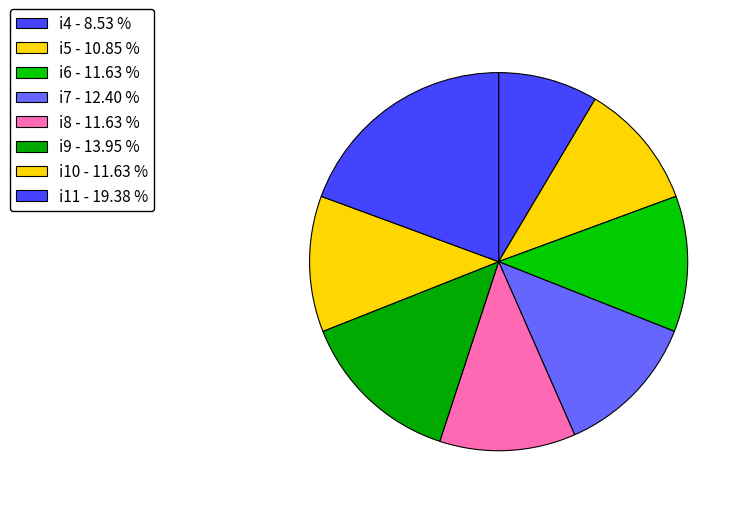

Rank the categories by value from highest to lowest.

i11, i9, i7, i6, i8, i10, i5, i4